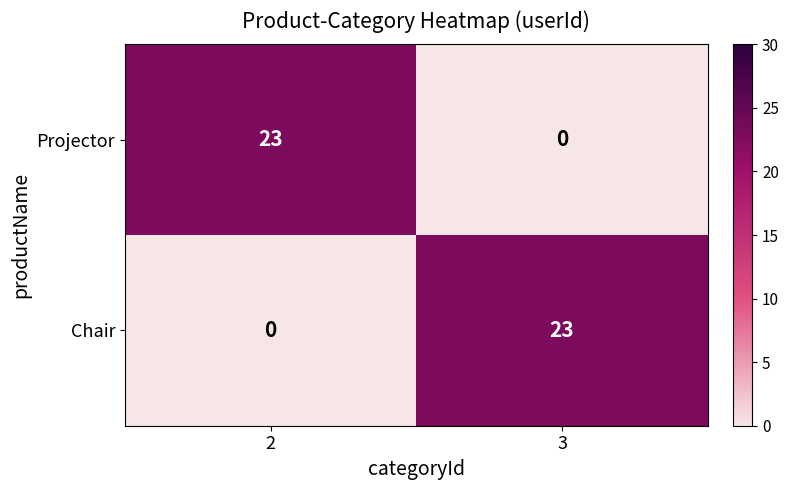

At how many categories does at least one series exceed 19?

2